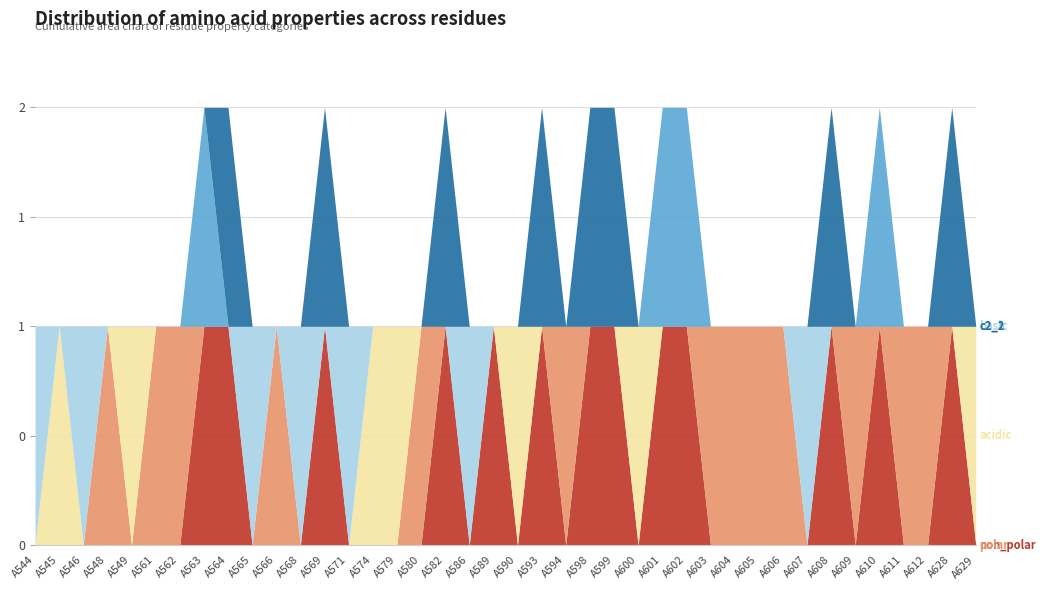

How many interior local peaks does the basic series have?

6